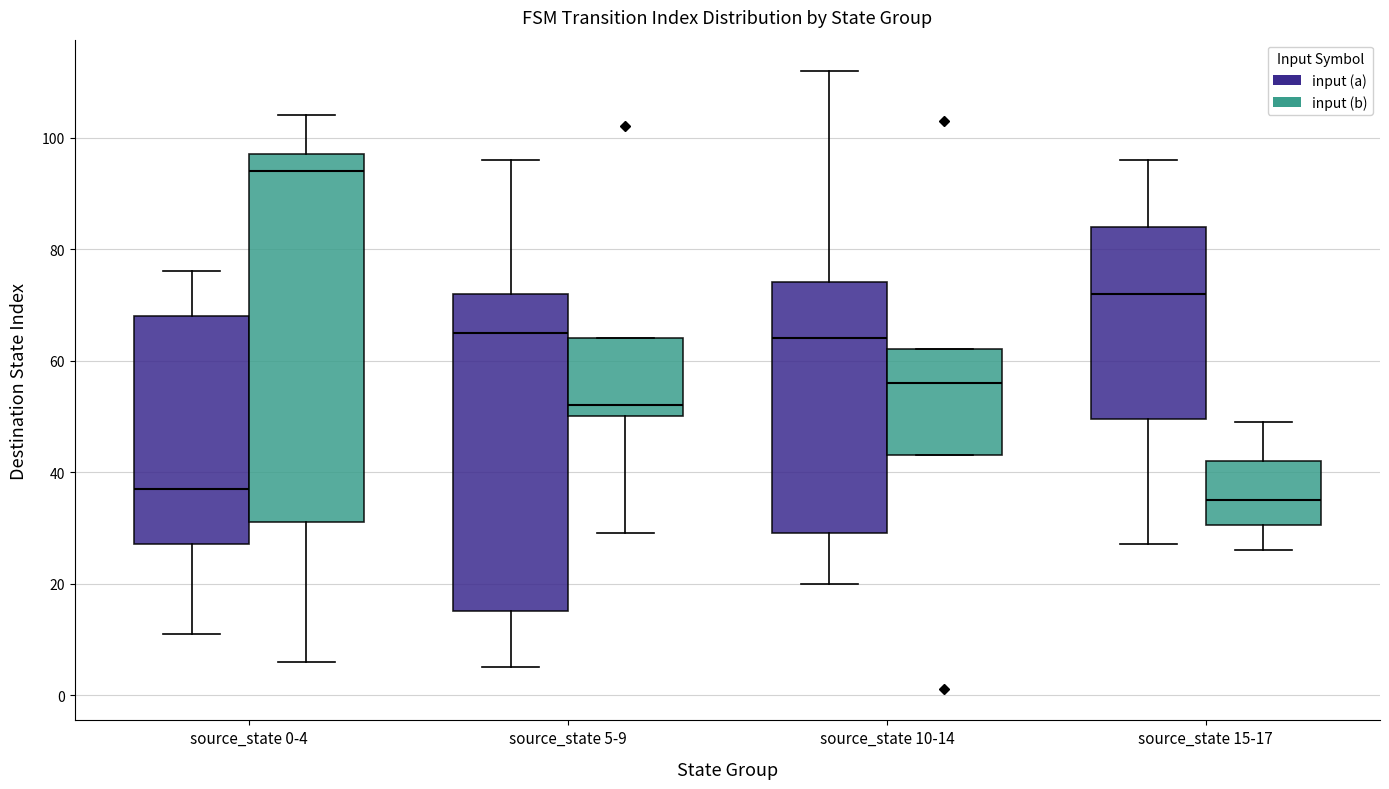

Reading left to right, transcribe this box plot: for each box, give where its median line is, the range the box spans, and where its two whiskers end, as read against the y-axis. The values are not printed on the chart, so give them approximately, as read against the axis.

source_state 0-4 (input (a)): median 38, box 28 to 68, whiskers 12 to 76
source_state 0-4 (input (b)): median 94, box 32 to 98, whiskers 6 to 104
source_state 5-9 (input (a)): median 66, box 16 to 72, whiskers 6 to 96
source_state 5-9 (input (b)): median 52, box 50 to 64, whiskers 30 to 64
source_state 10-14 (input (a)): median 64, box 30 to 74, whiskers 20 to 112
source_state 10-14 (input (b)): median 56, box 44 to 62, whiskers 44 to 62
source_state 15-17 (input (a)): median 72, box 50 to 84, whiskers 28 to 96
source_state 15-17 (input (b)): median 36, box 30 to 42, whiskers 26 to 50